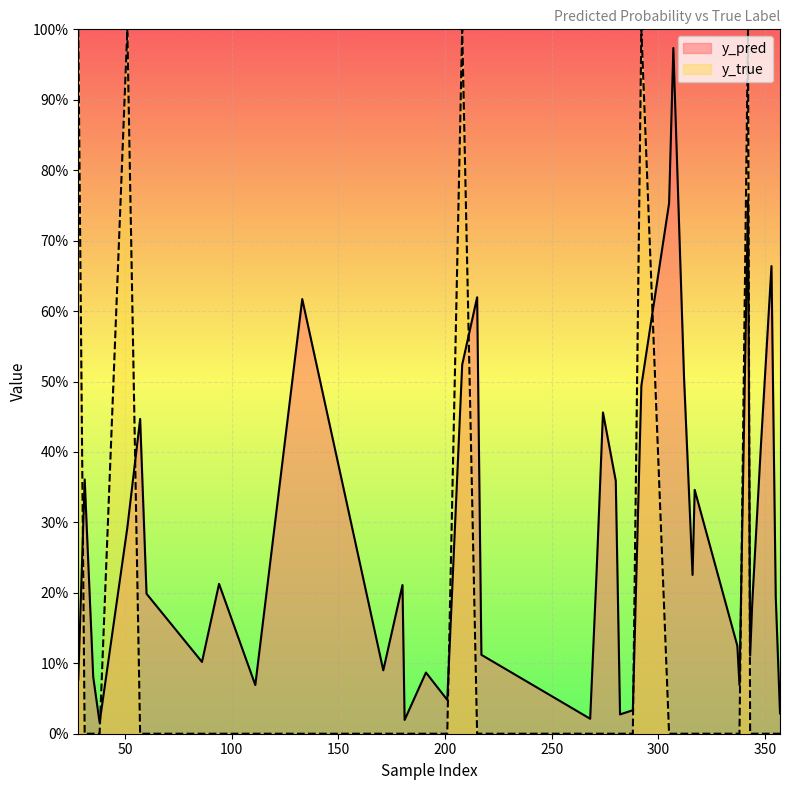

After their last crossing, which series has the higher values: y_pred or y_true?

y_pred